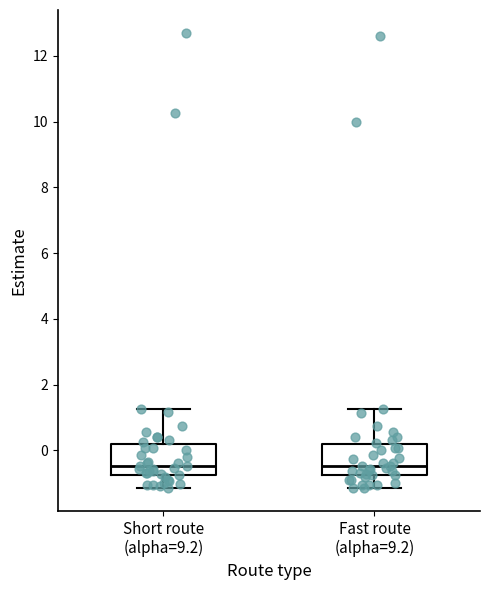

Reading left to right, read every box against the y-axis: the position of its median line, the range the box covers, and the ends of its whiskers. The values are not printed on the chart, so give them approximately, as read against the axis.

Short route (alpha=9.2): median -0.4, box -0.8 to 0.2, whiskers -1.2 to 1.2
Fast route (alpha=9.2): median -0.4, box -0.8 to 0.2, whiskers -1.2 to 1.2